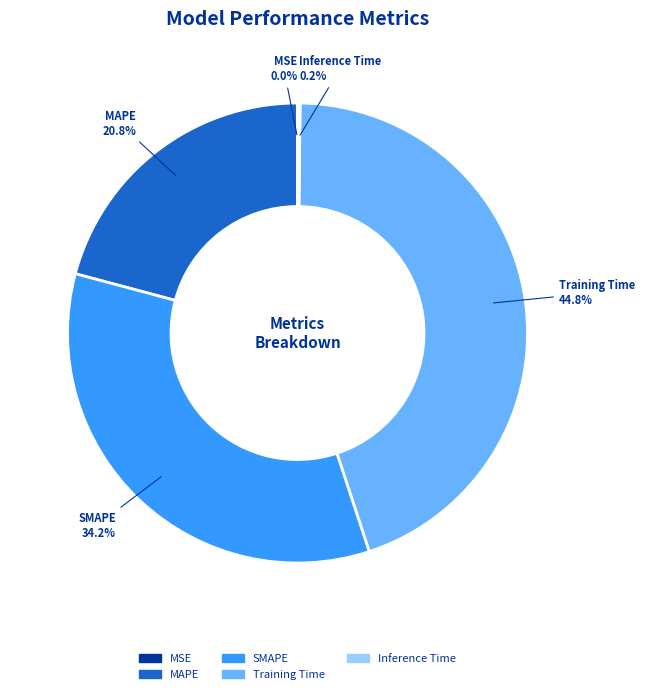

Which category has the biggest portion of the pie?

Training Time